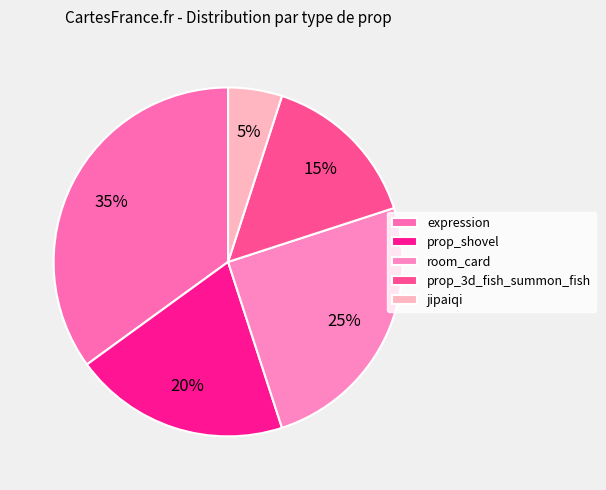

Approximately how many times larger is the value at jipaiqi compared to prop_3d_fish_summon_fish?

0.3